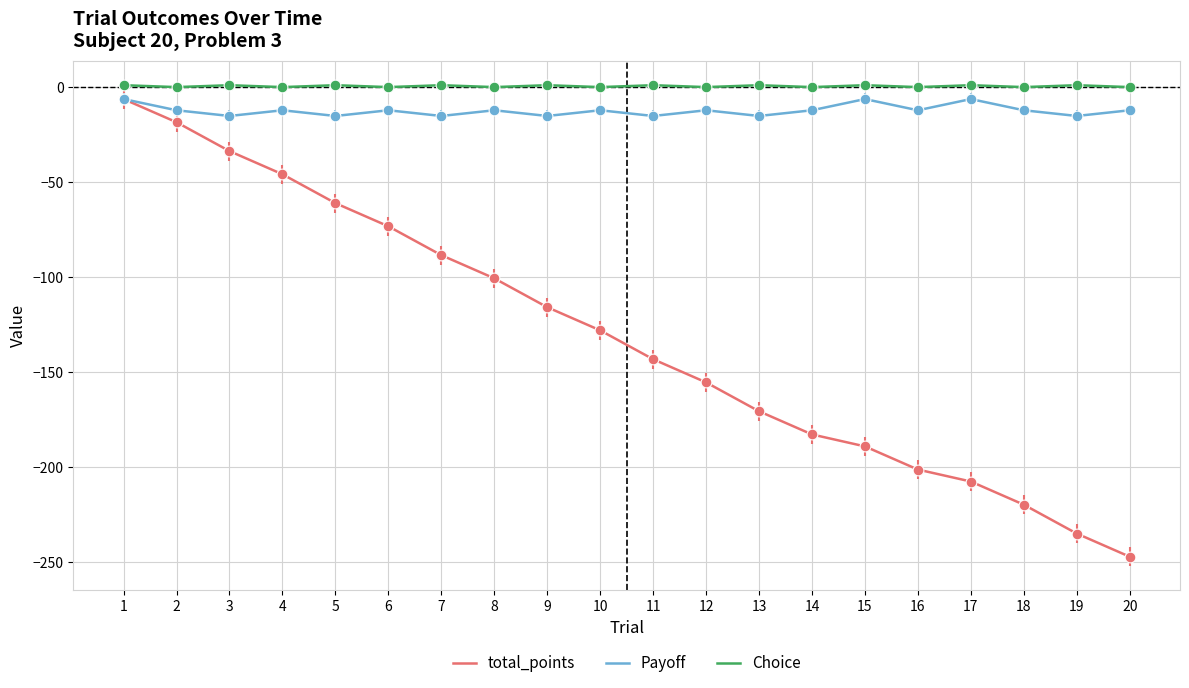

Which series has the widest spread of values?

total_points